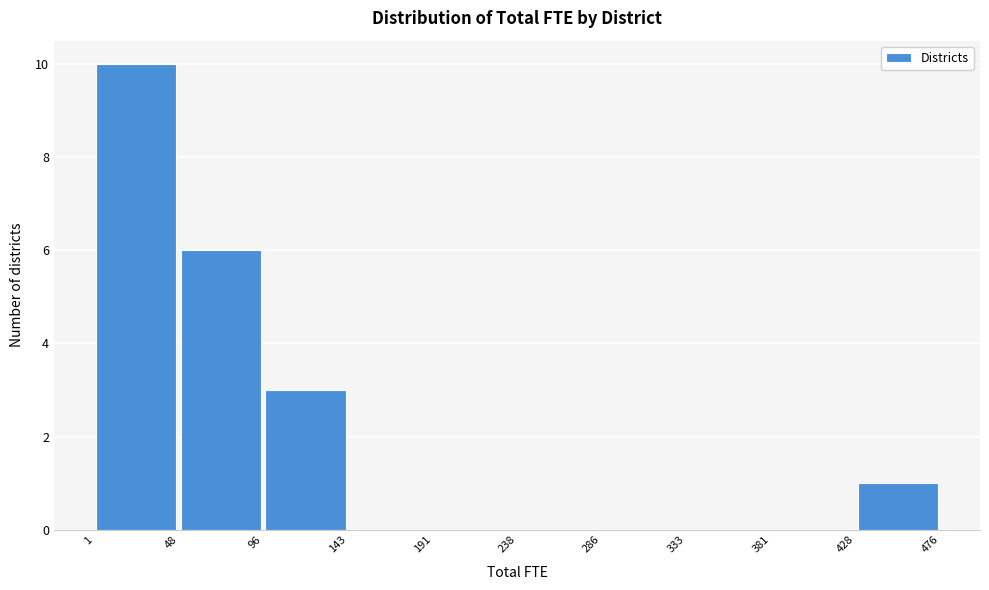

How tall is the bar that spans 1 to 48 on the x-axis? The values are not printed on the chart, so give them approximately, as read against the axis.

10